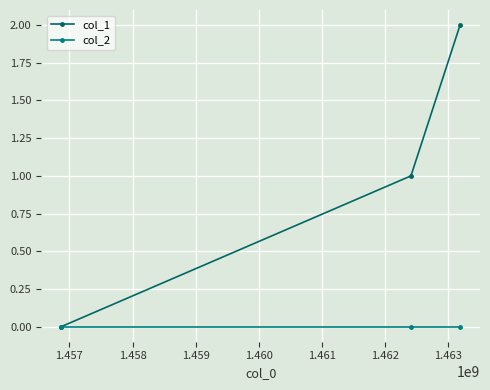

Which series has the widest spread of values?

col_1